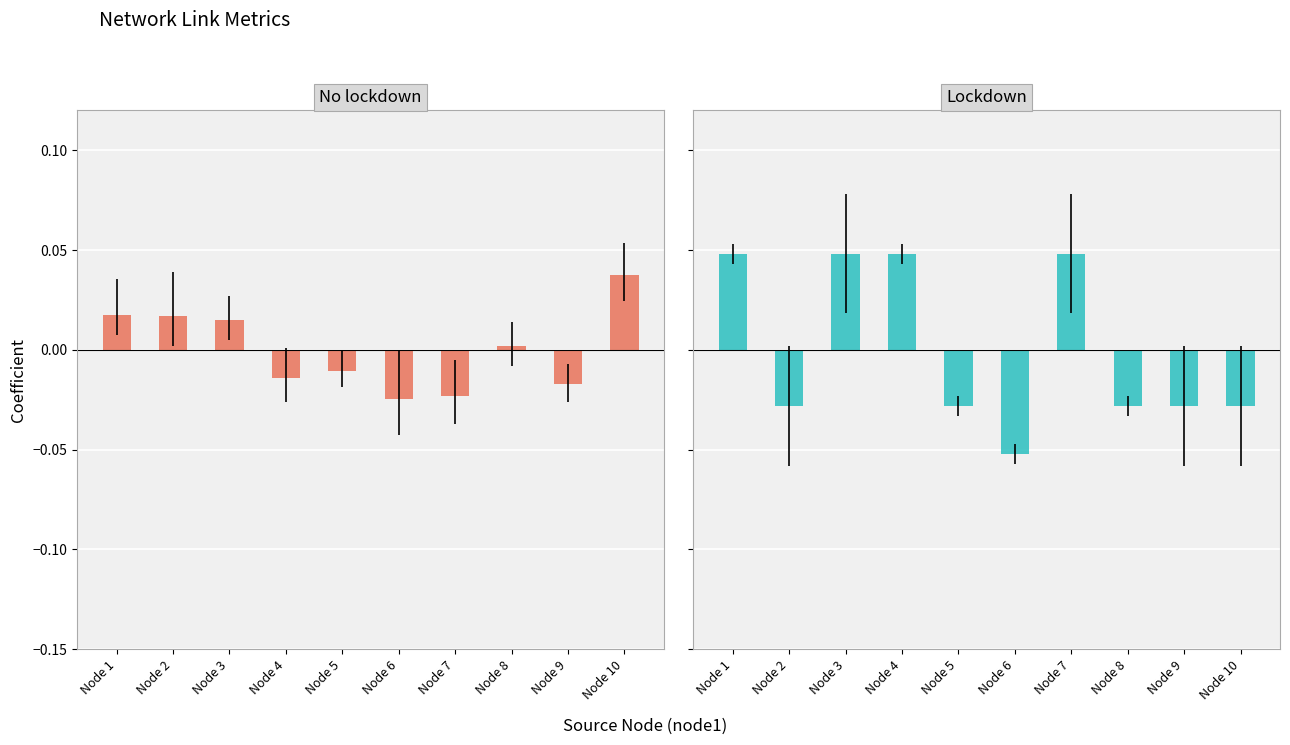

Does the chart contain any negative values?

Yes